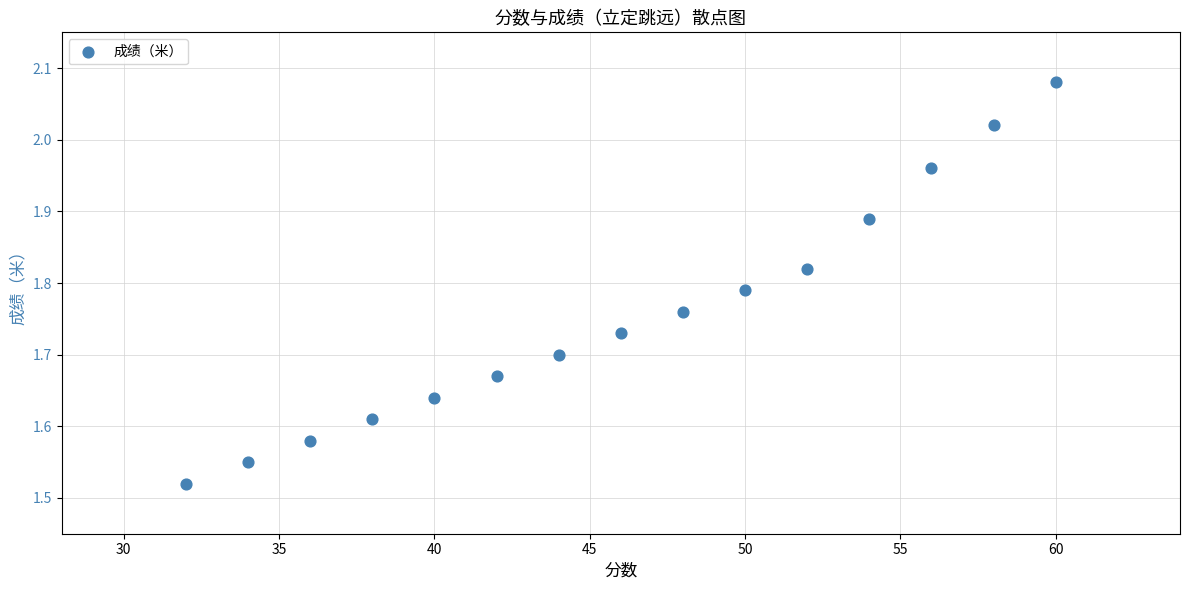

What is the range of X values (max minus min)?

28.0